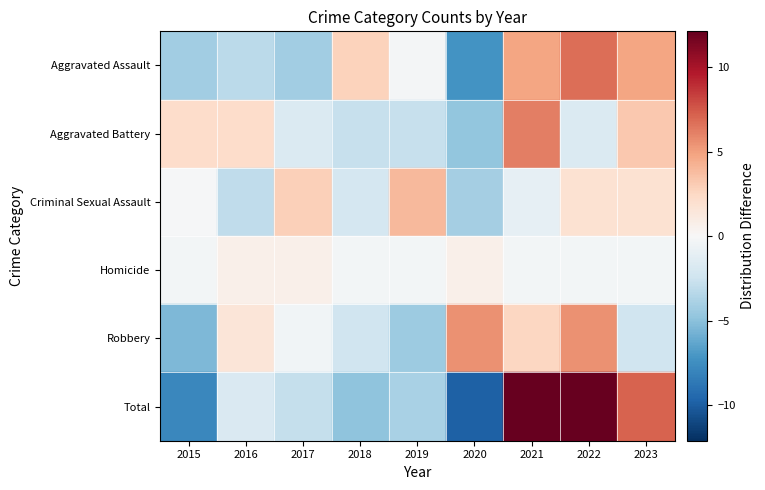

Between 2021 and 2023, which is larger?

2021